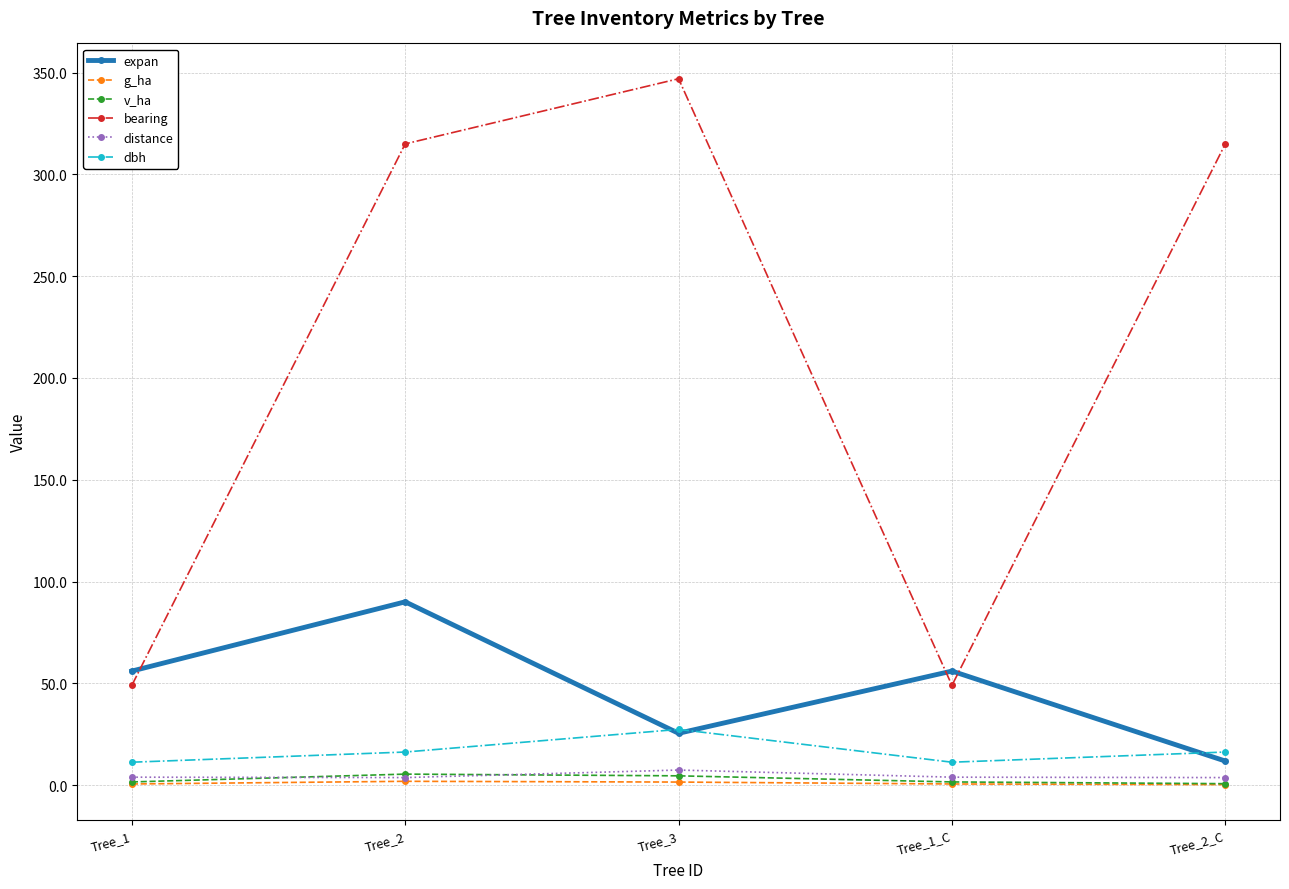

What is the value of the distance point at the 1st from the left?

3.9